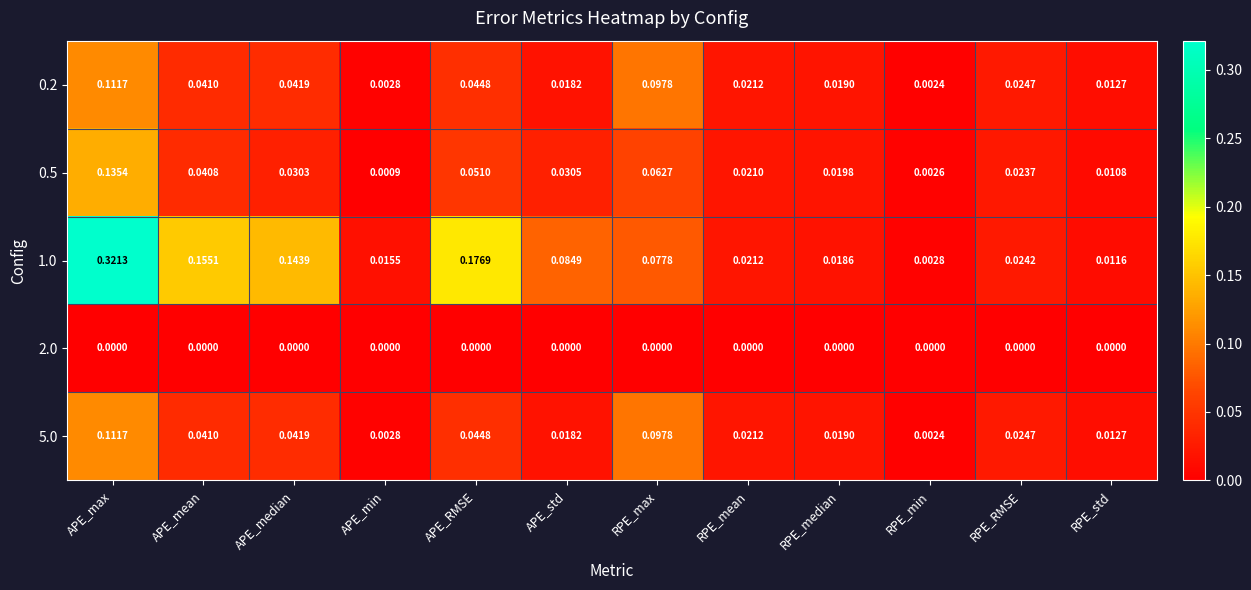

Is the value of 0.5 at RPE_max greater than the value of 5.0 at RPE_std?

Yes